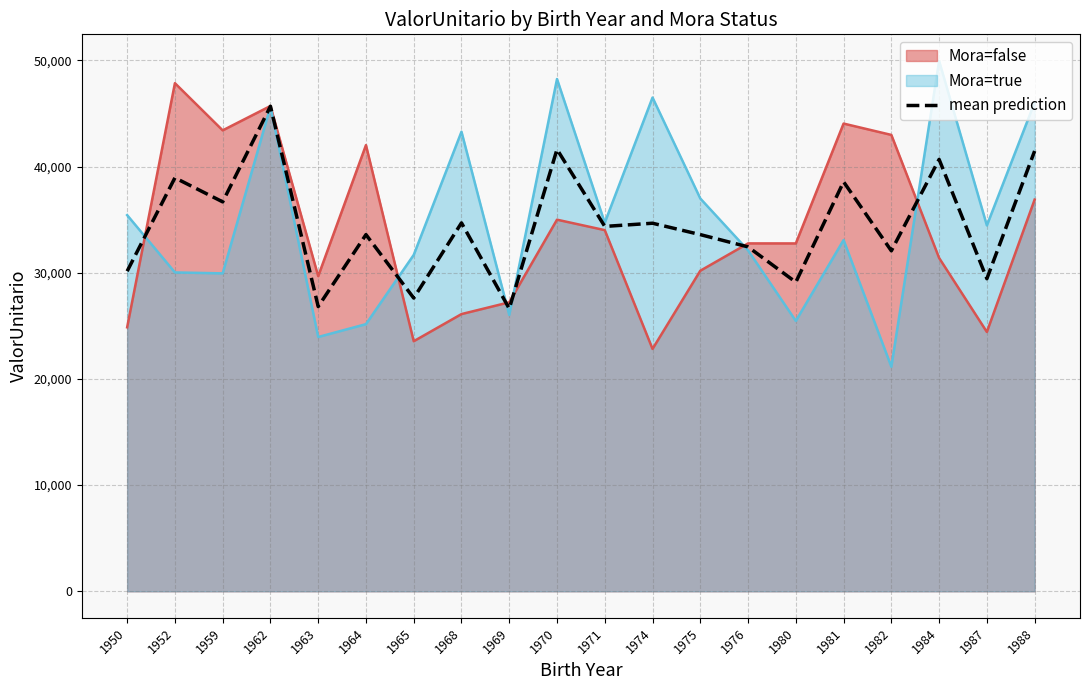

Reading left to right, transcribe all the data shown in this chart.

30140.8	38936.7	36671.3	45672.1	26811.2	33586.5	27611.6	34691.5	26619.0	41615.5	34358.5	34659.1	33587.3	32432.0	29108.2	38560.2	32061.1	40669.0	29436.0	41458.1